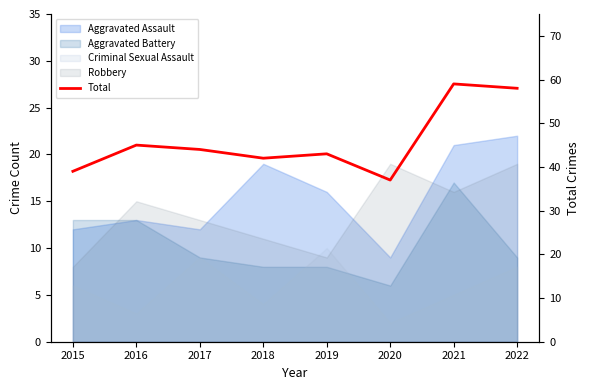

How many points are higher than both their immediate neighbors (excluding endpoints)?

3